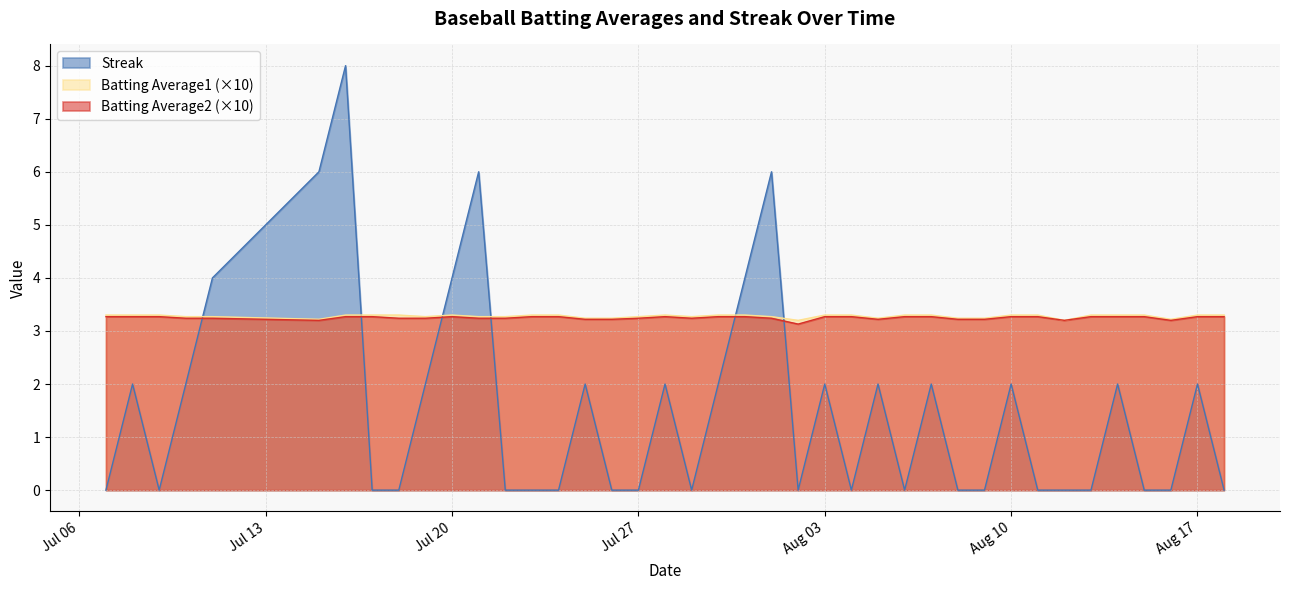

What is the spread (max minus min) of values at 2010-08-07?

1.3